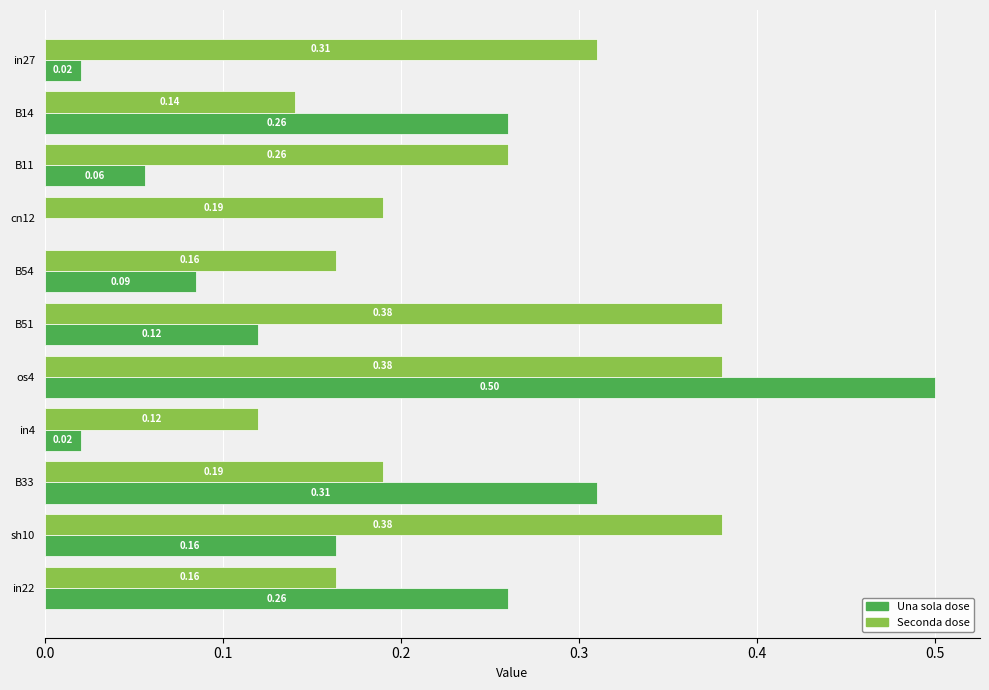

What is the total value across all series at B33?

0.5